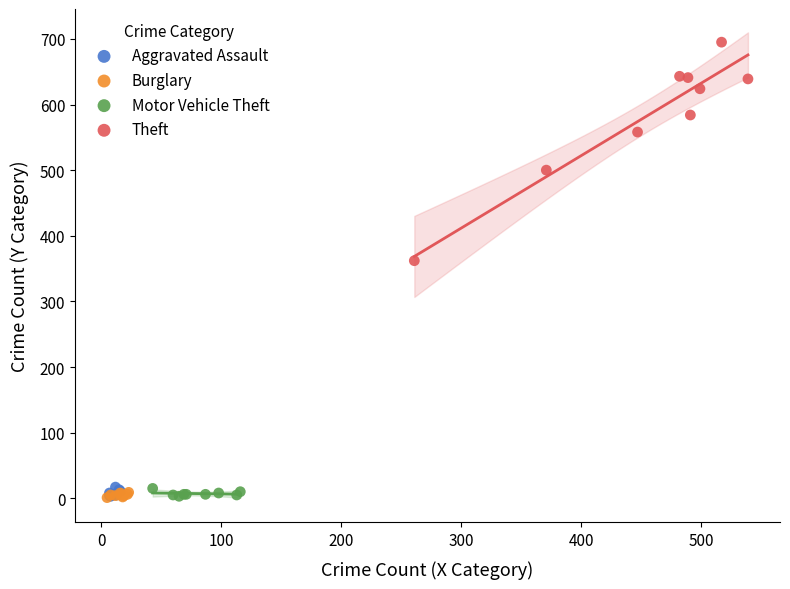

Which series has the largest Y range (max minus min)?

Theft